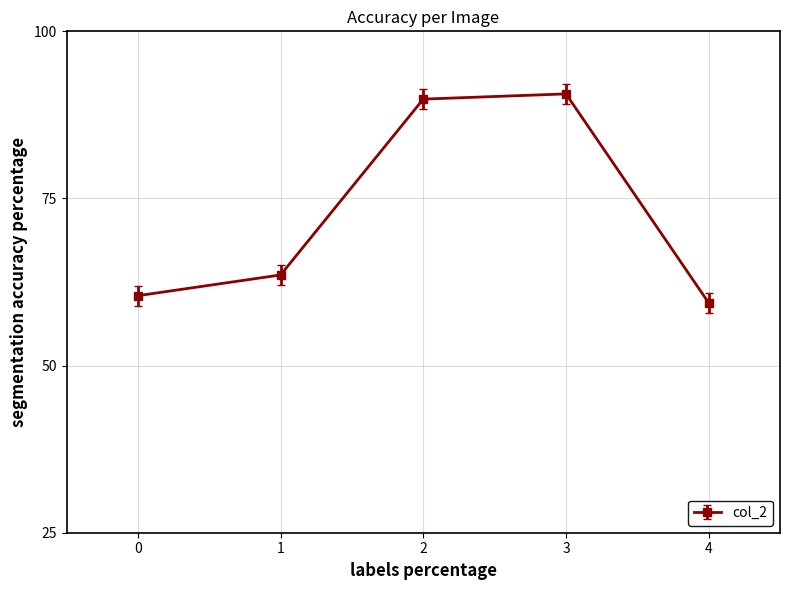

Rank the categories by value from lowest to highest.

4, 0, 1, 2, 3